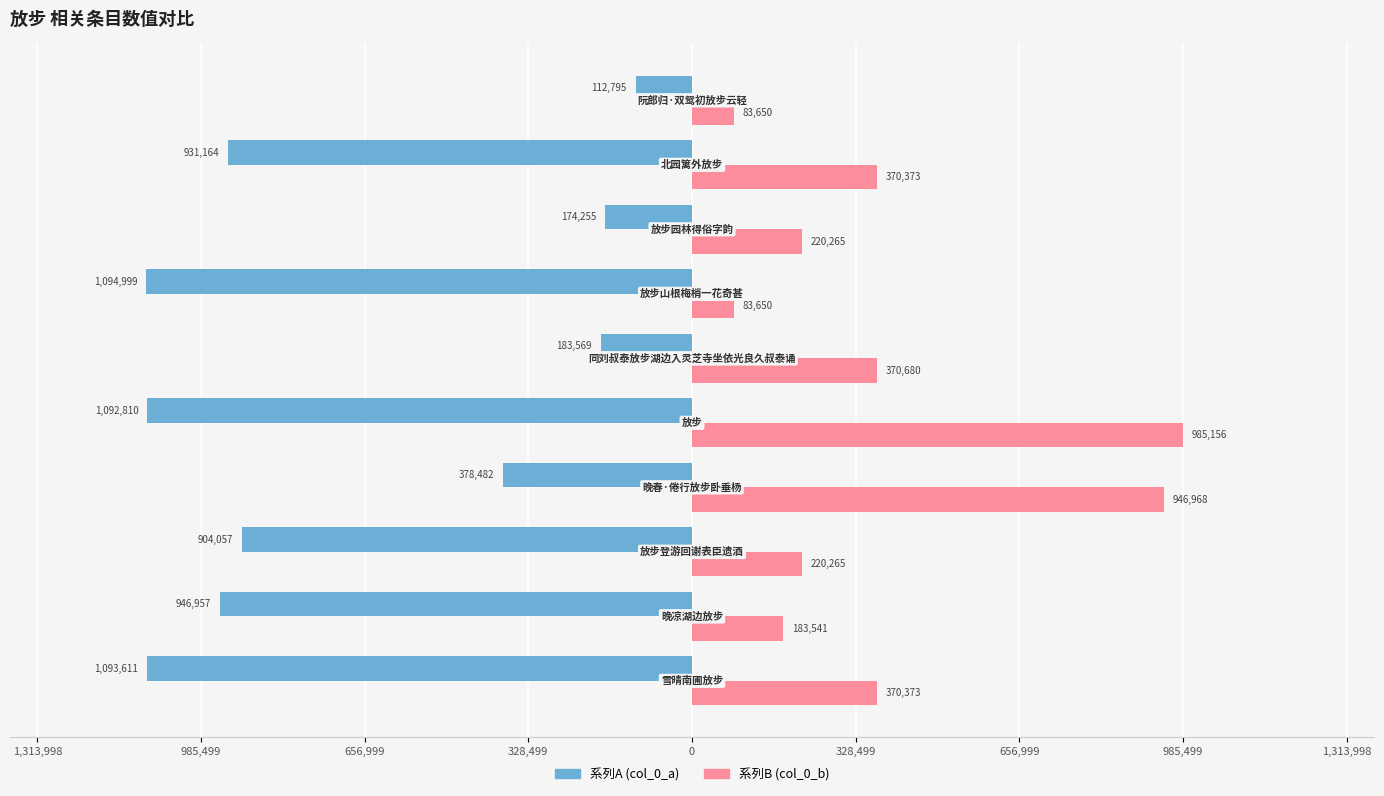

What are all the series names shown in the legend?

系列A (col_0_a), 系列B (col_0_b)